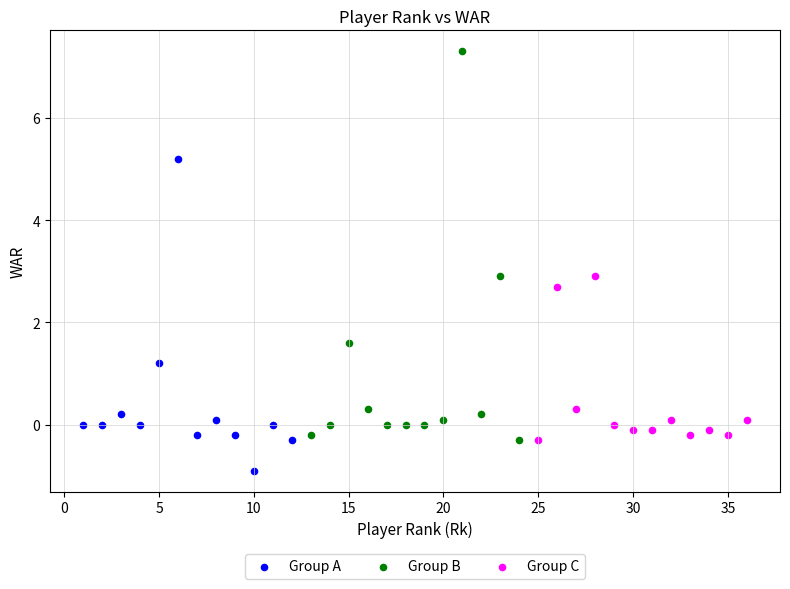

Which series has the largest Y range (max minus min)?

Group B